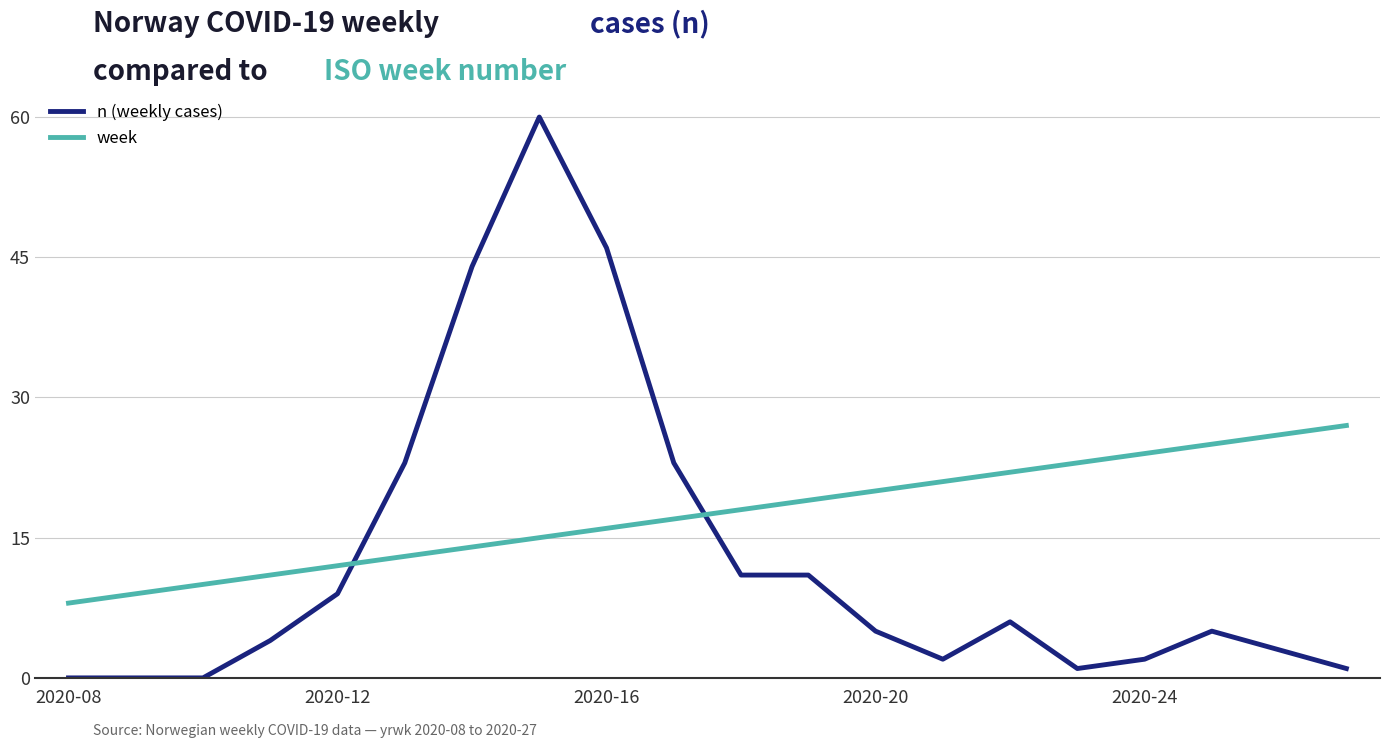

What is the difference between the second highest and minimum values in the week series?

18